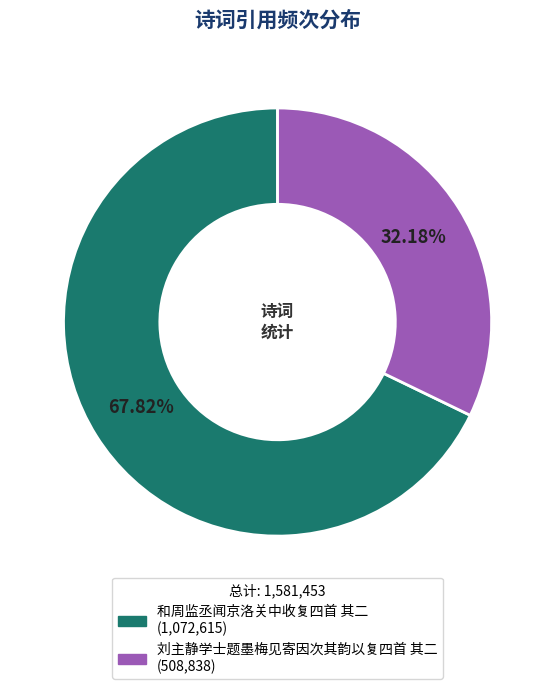

How many slices are in this pie chart?

2